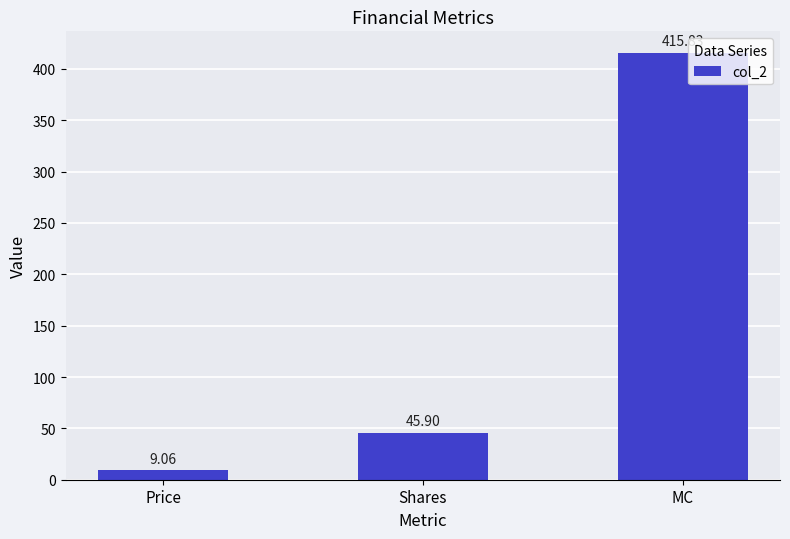

What is the average value?

156.9